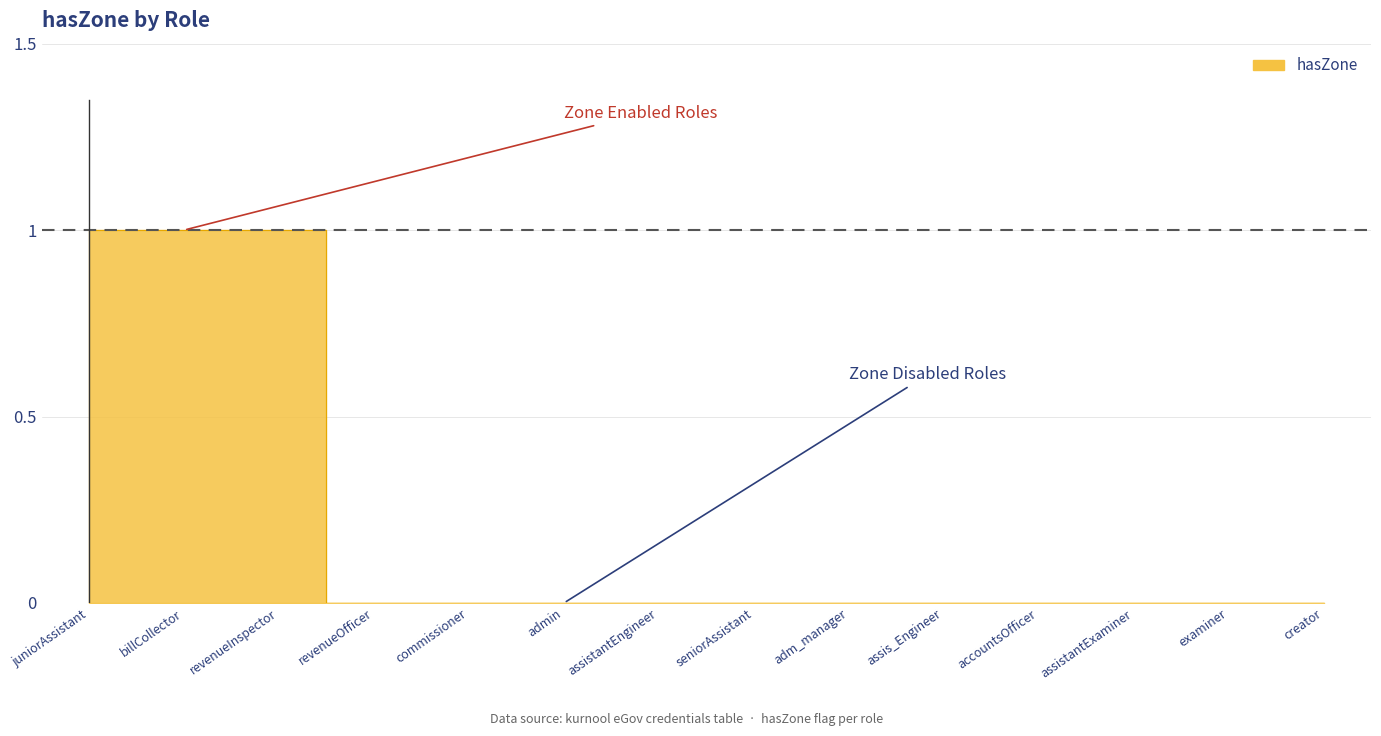

Reading right to left, what are all the values shown in this chart?

0	0	0	0	0	0	0	0	0	0	0	1	1	1